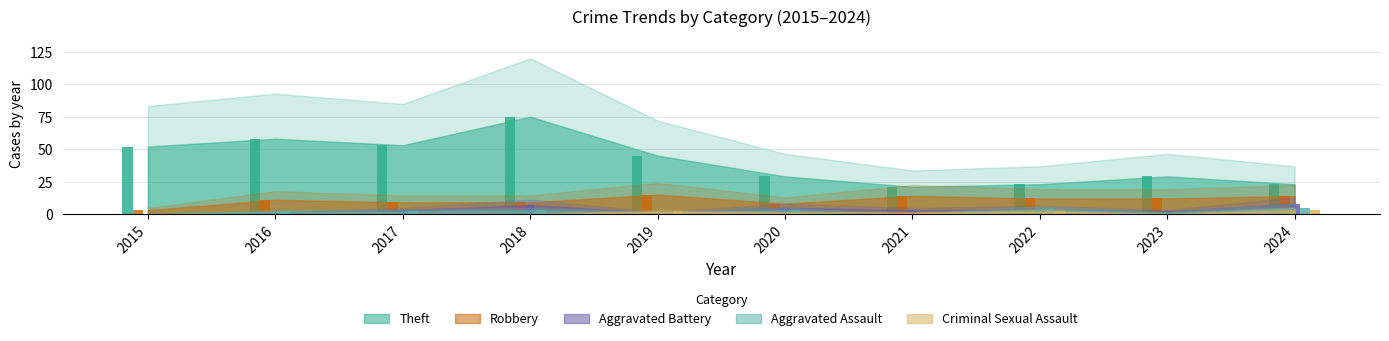

Which series has the largest total across all categories?

Theft